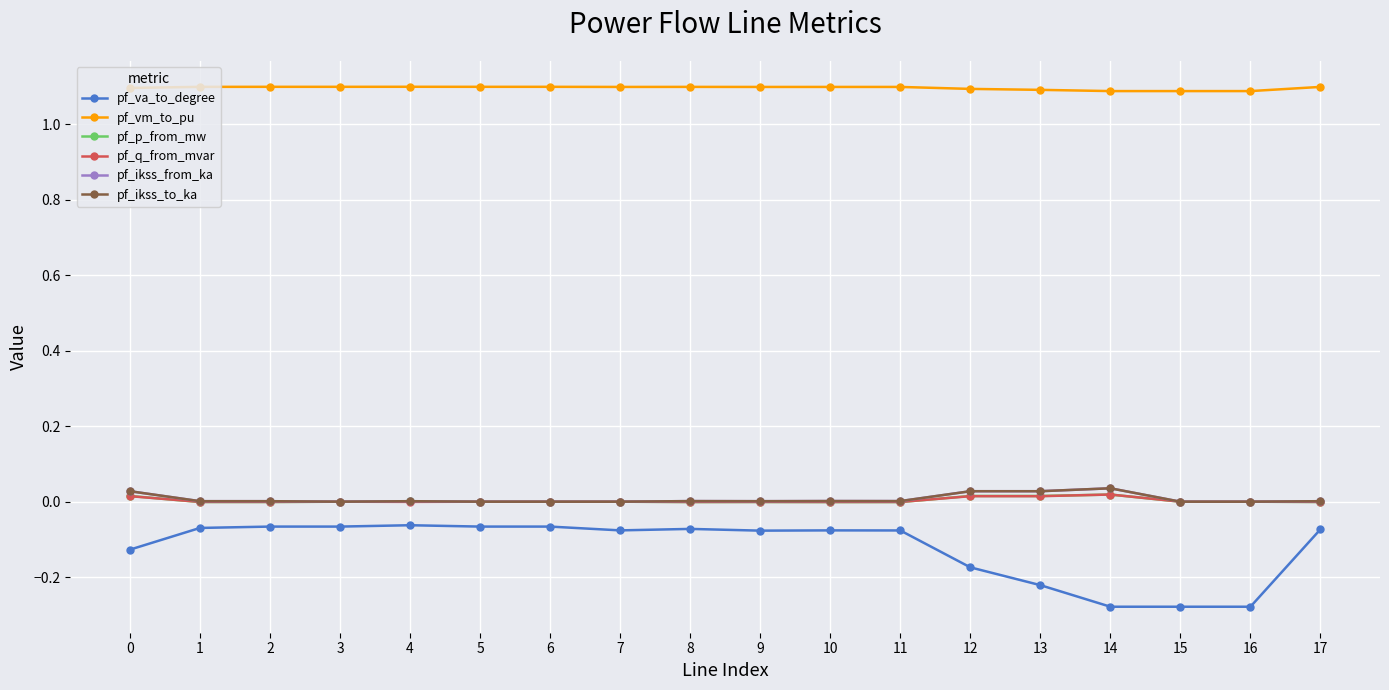

How many interior local peaks does the pf_ikss_to_ka series have?

4